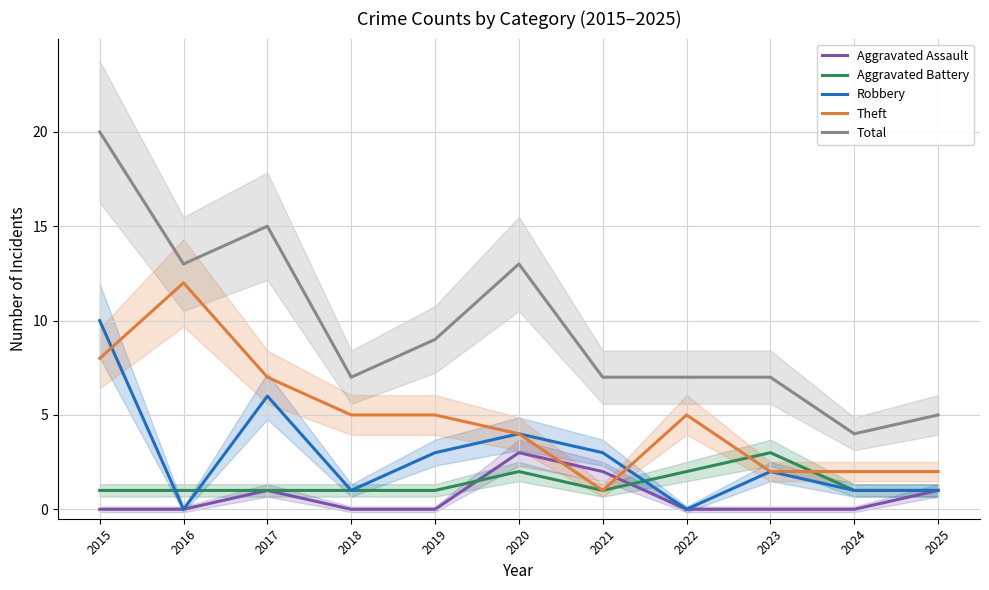

How many data points in Robbery are less than 2?

5